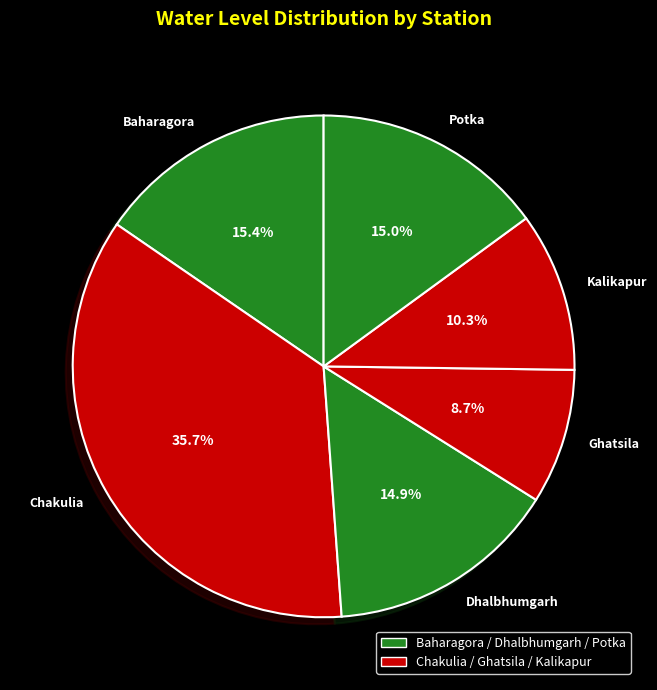

Approximately how many times larger is the value at Kalikapur compared to Dhalbhumgarh?

0.7